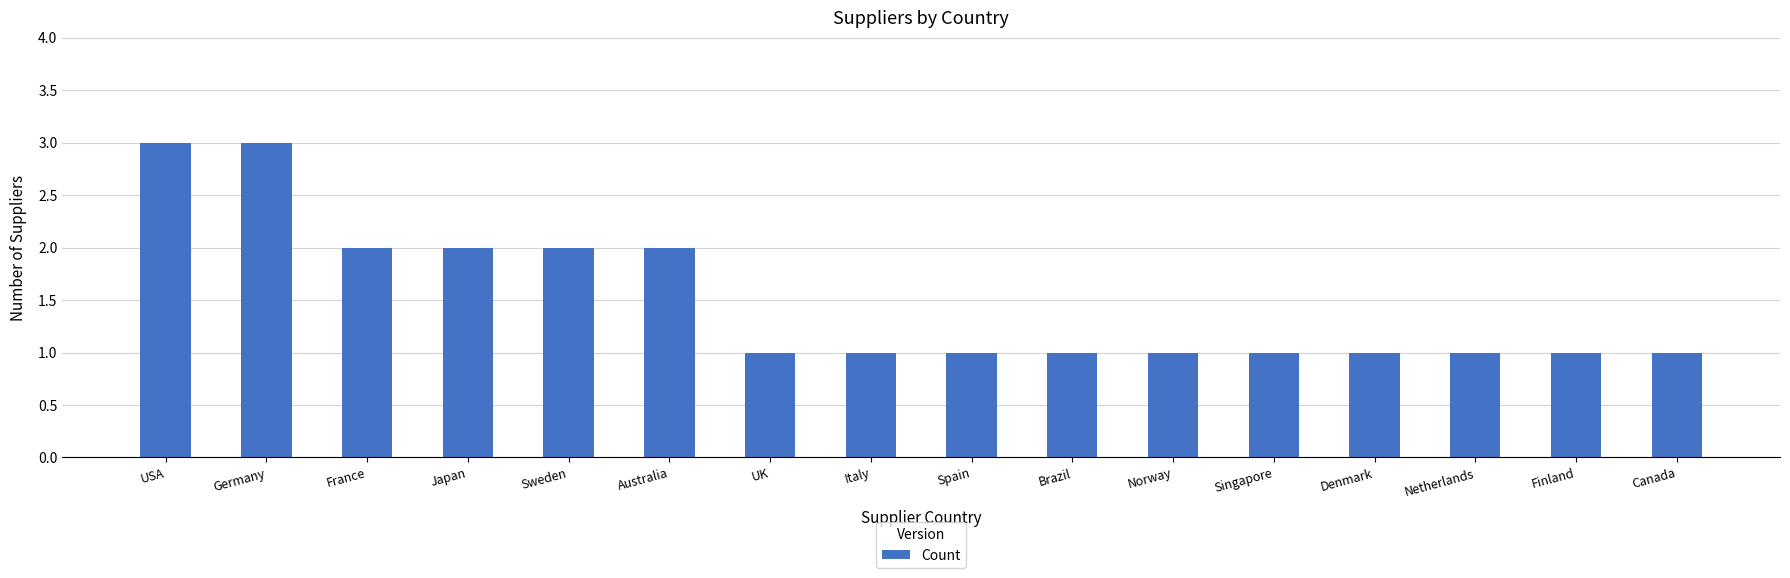

Reading left to right, extract all data points from this chart.

USA=3	Germany=3	France=2	Japan=2	Sweden=2	Australia=2	UK=1	Italy=1	Spain=1	Brazil=1	Norway=1	Singapore=1	Denmark=1	Netherlands=1	Finland=1	Canada=1